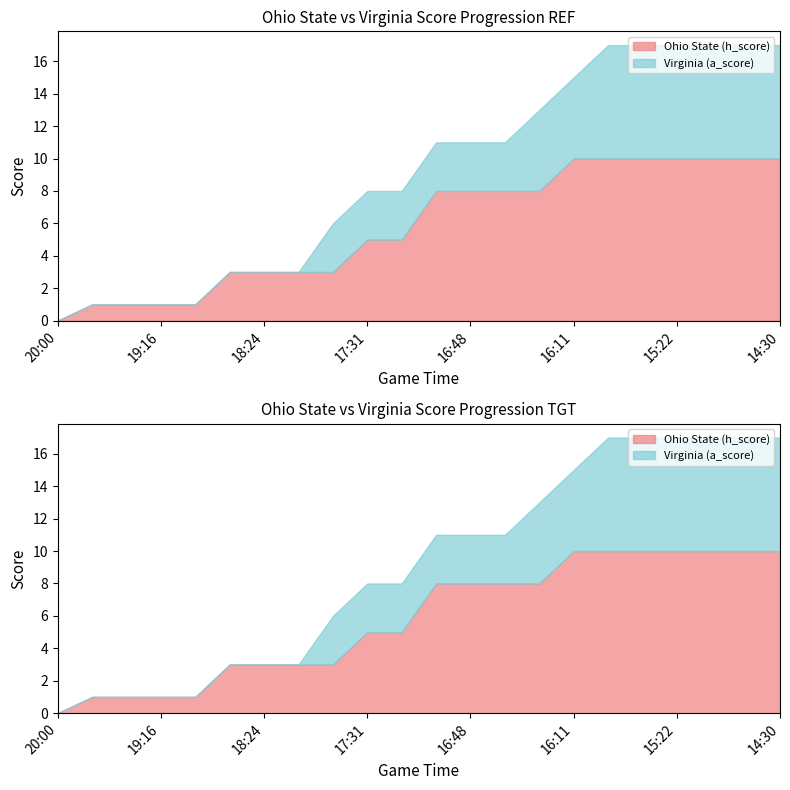

Which has a higher value, 15:22 or 19:48?

15:22